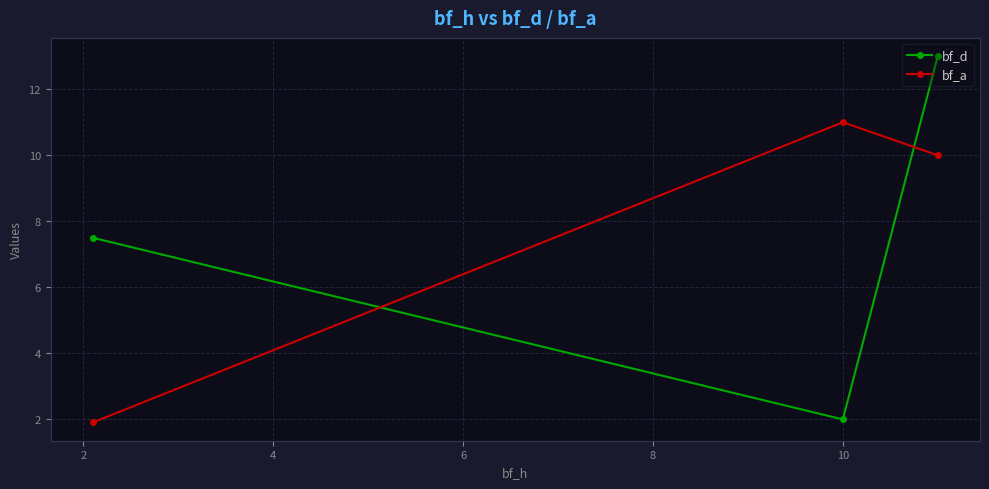

List the series in order of their peak value, highest first.

bf_d, bf_a